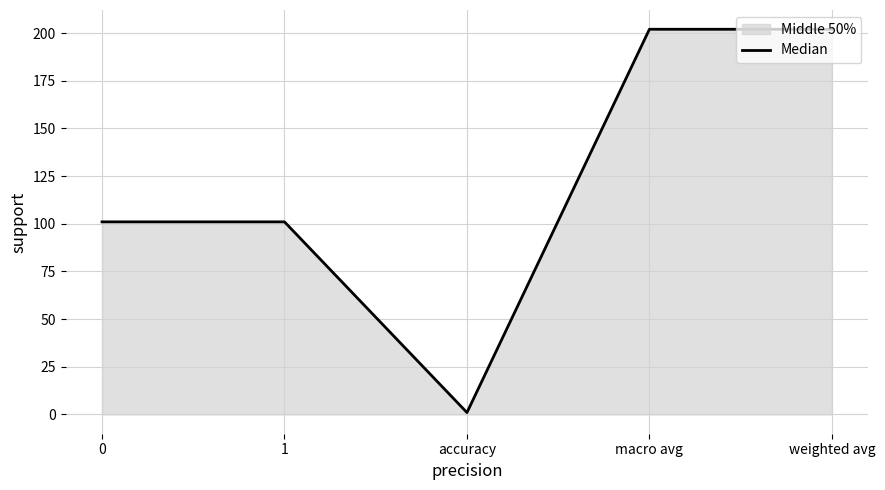

How many lines are shown in the chart?

1